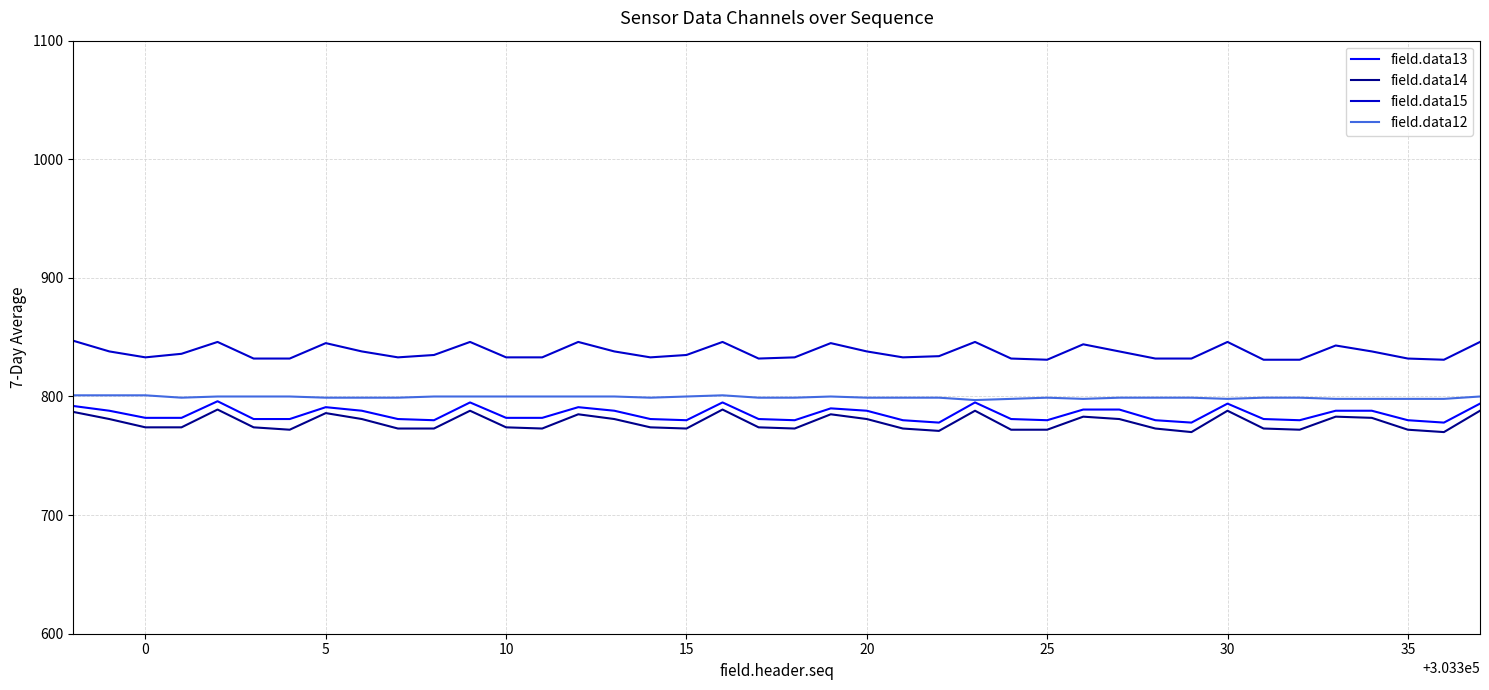

What is the highest value of the field.data14 series?

789